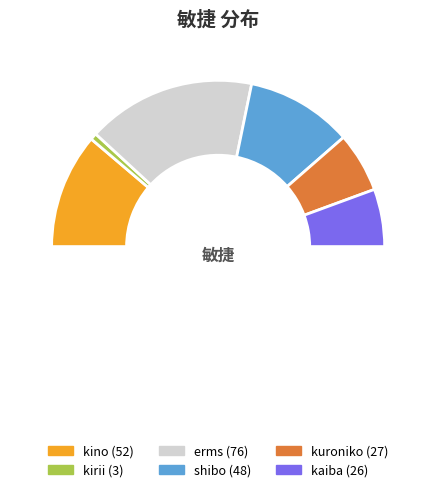

Does shibo account for over 50% of the chart?

No